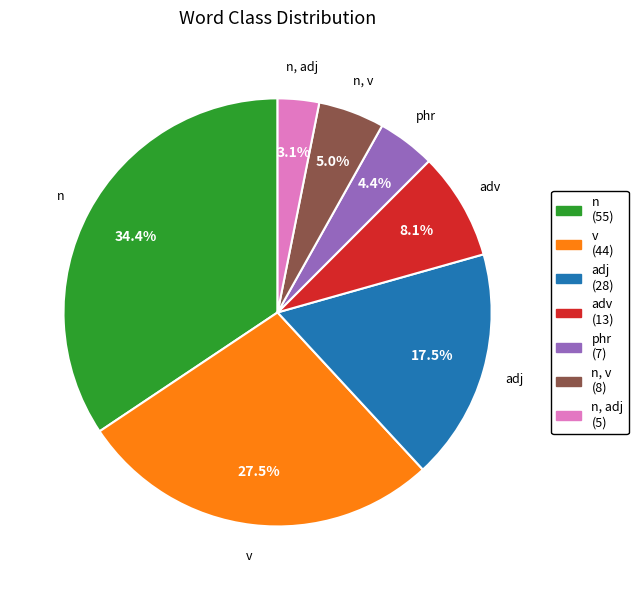

To the nearest percent, what percentage of the pie is adv?

8%